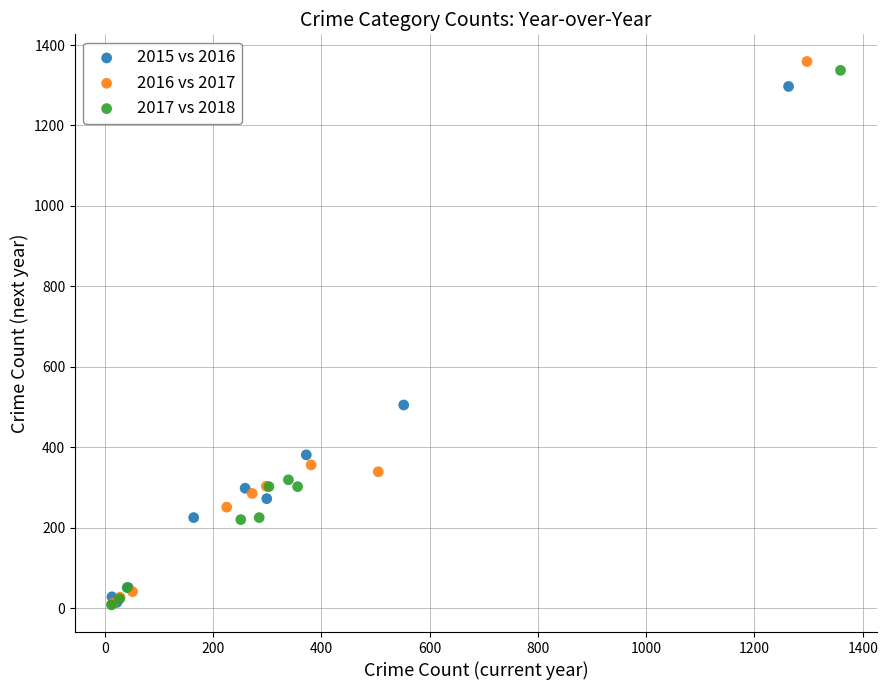

Which series has the widest spread of Y values?

2016 vs 2017